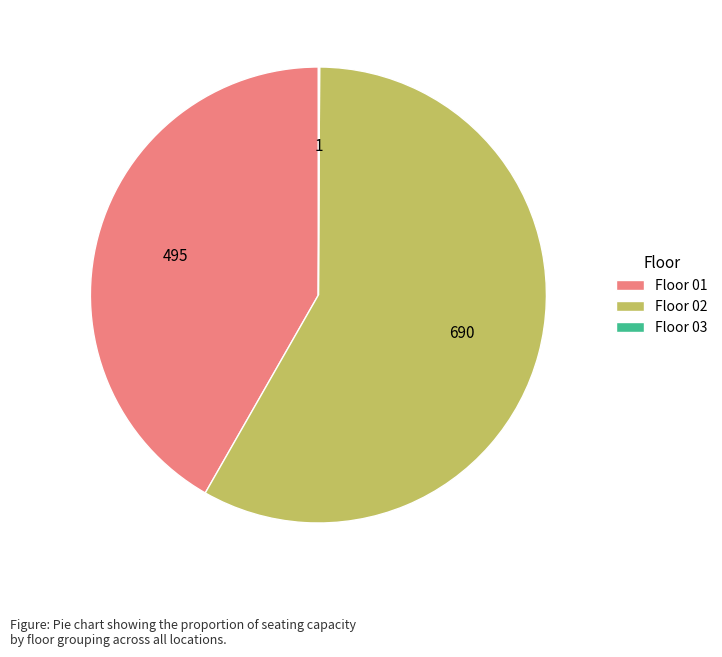

Is it true that Floor 01 is 33% of the pie?

False